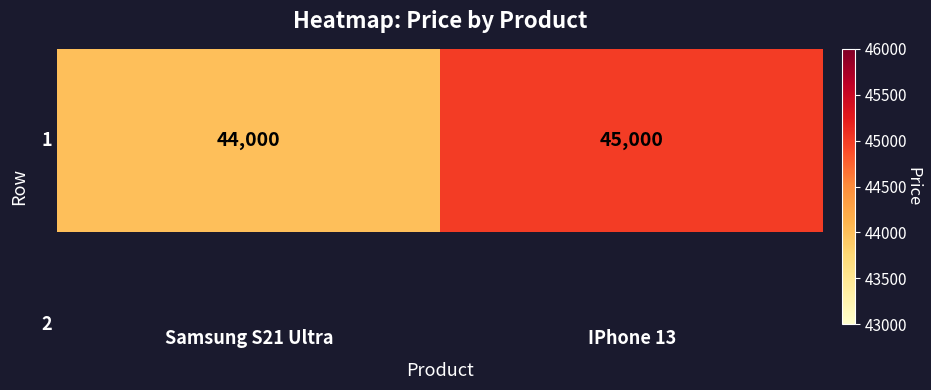

What is the change in value from Samsung S21 Ultra to IPhone 13?

+1000